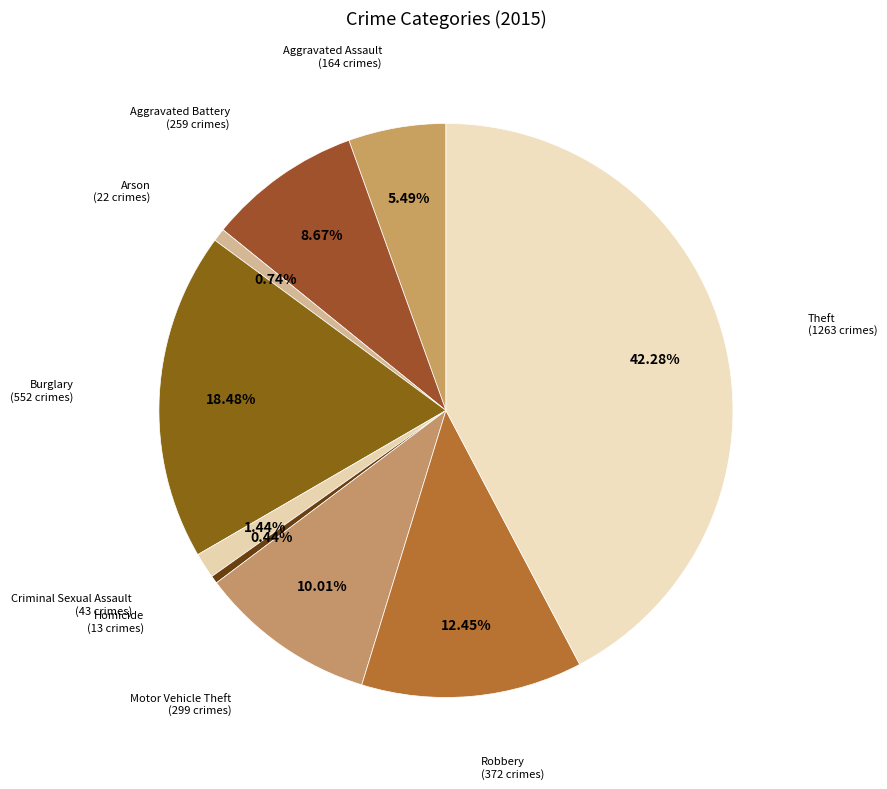

How many slices are in this pie chart?

9